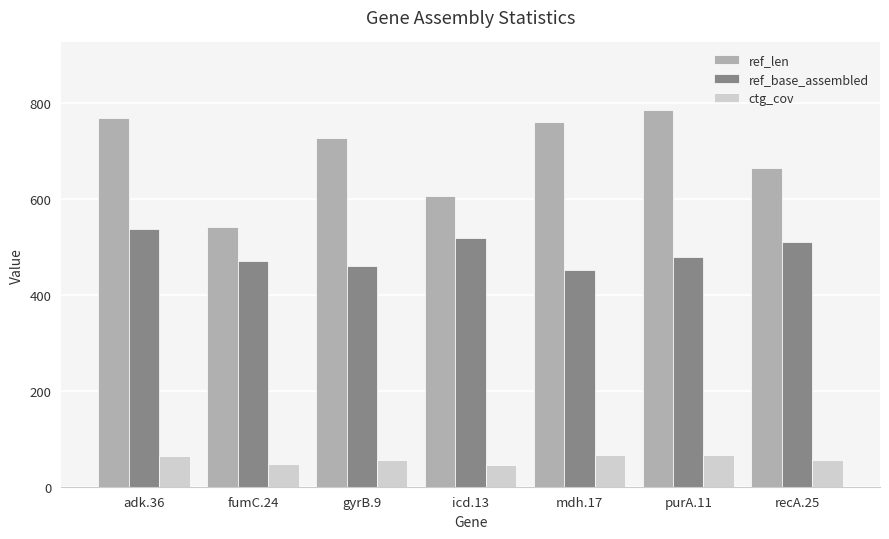

List the series in order of their overall mean, lowest first.

ctg_cov, ref_base_assembled, ref_len